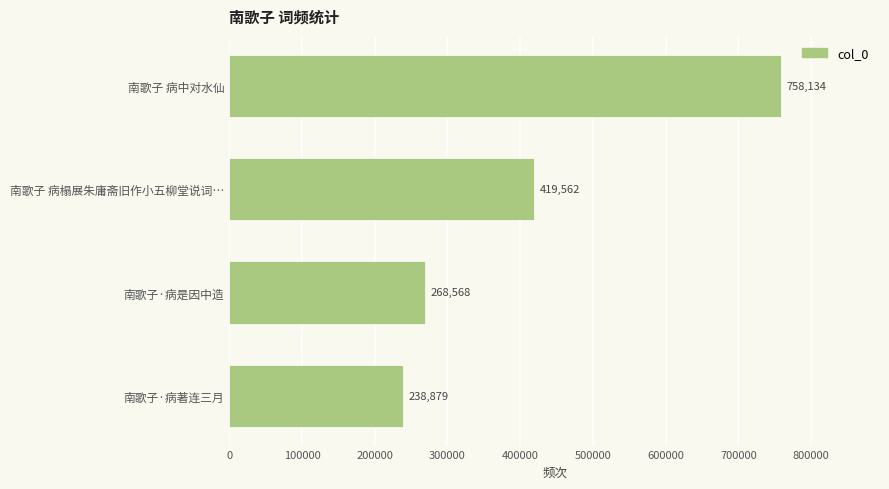

Reading bottom to top, transcribe all the data shown in this chart.

南歌子·病著连三月=238879	南歌子·病是因中造=268568	南歌子 病榻展朱庸斋旧作小五柳堂说词…=419562	南歌子 病中对水仙=758134